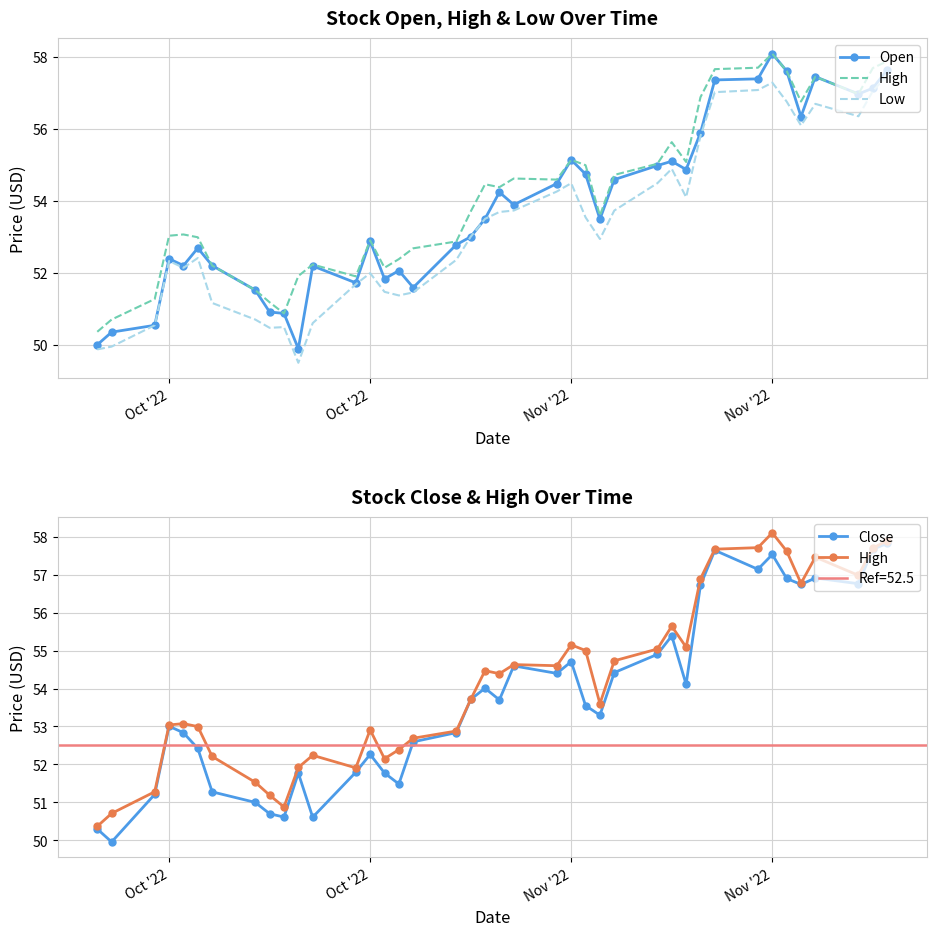

At which category is the sum across all series the highest?

Nov '22